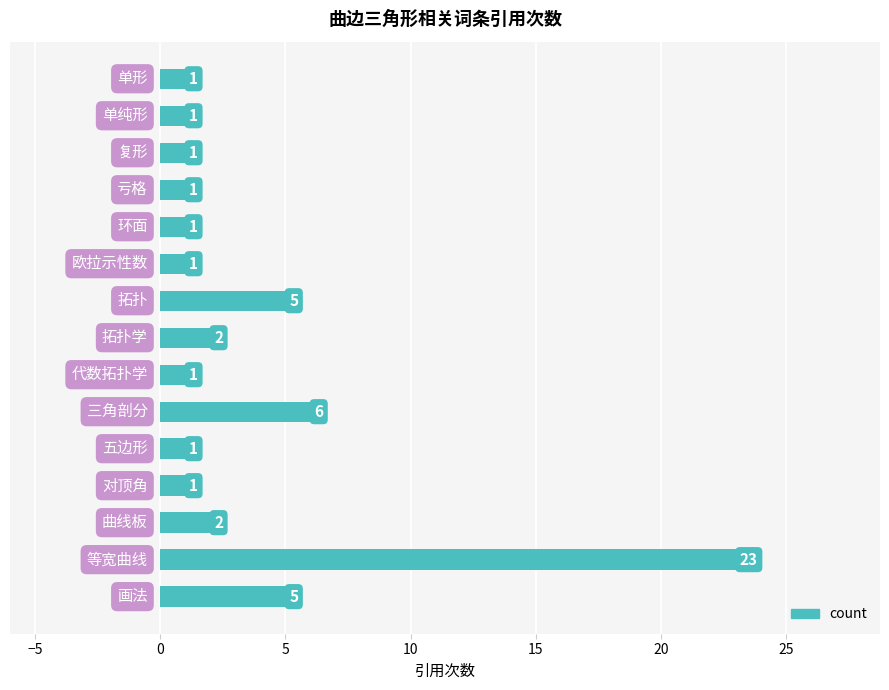

What is the sum of all values?

52